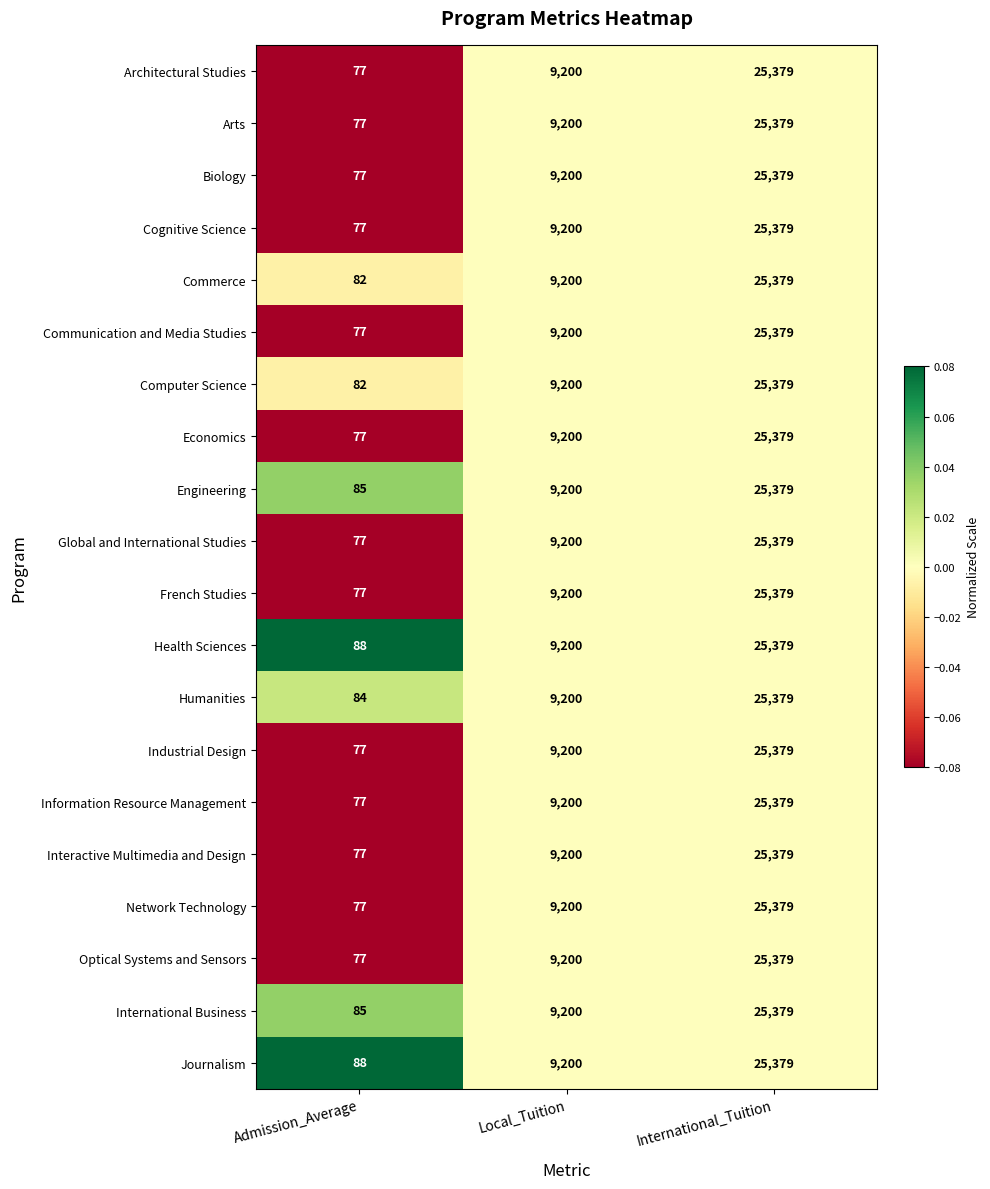

What is the sum of all Communication and Media Studies values?

34656